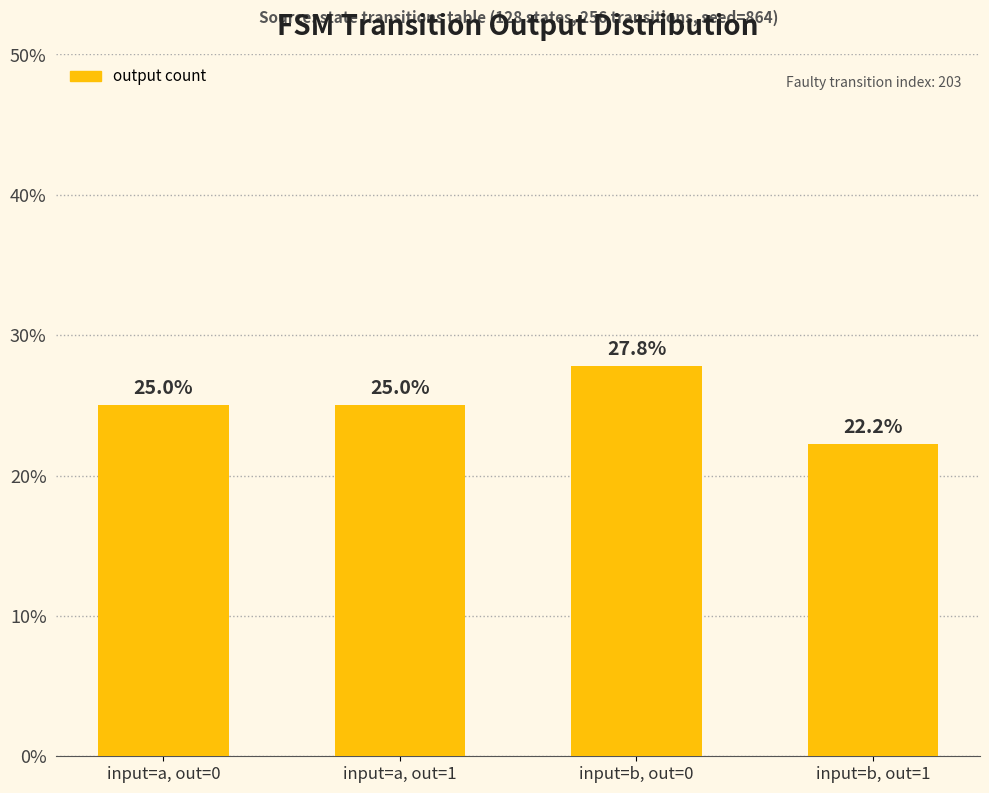

Reading left to right, extract all data points from this chart.

input=a, out=0=25.0	input=a, out=1=25.0	input=b, out=0=27.8	input=b, out=1=22.2